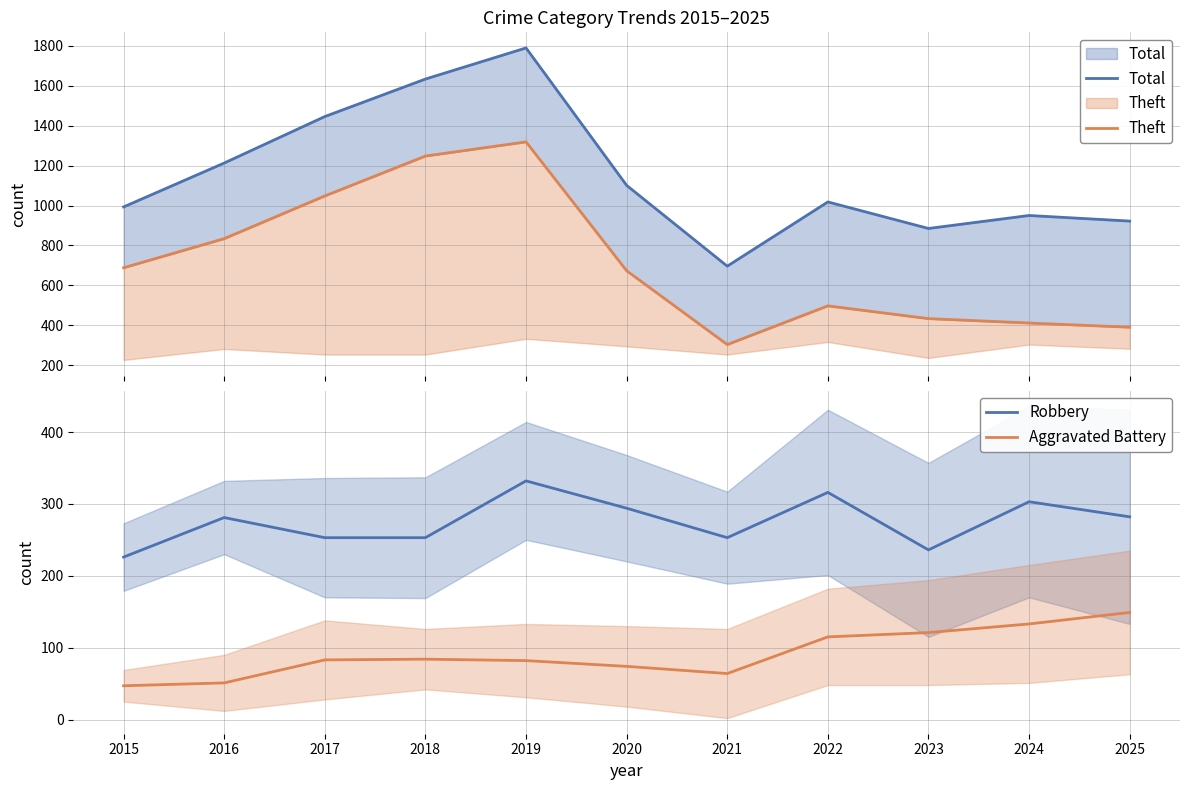

What is the sum of the Total values at 2017 and 2025?

2368